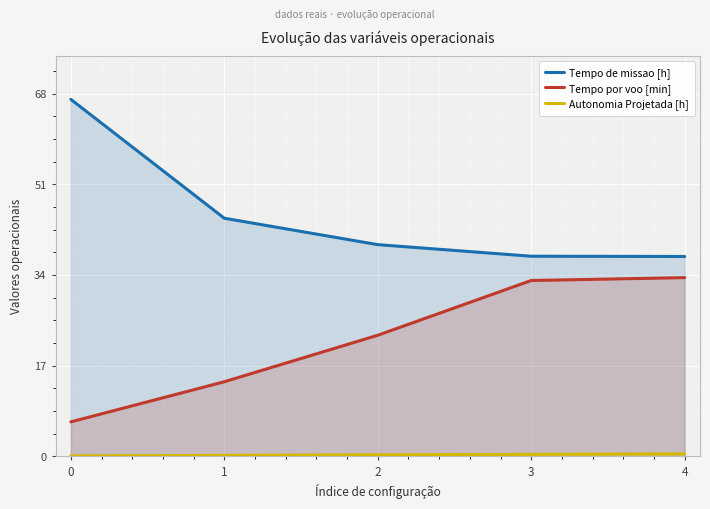

True or false: Tempo por voo [min] and Autonomia Projetada [h] cross at least once.

False